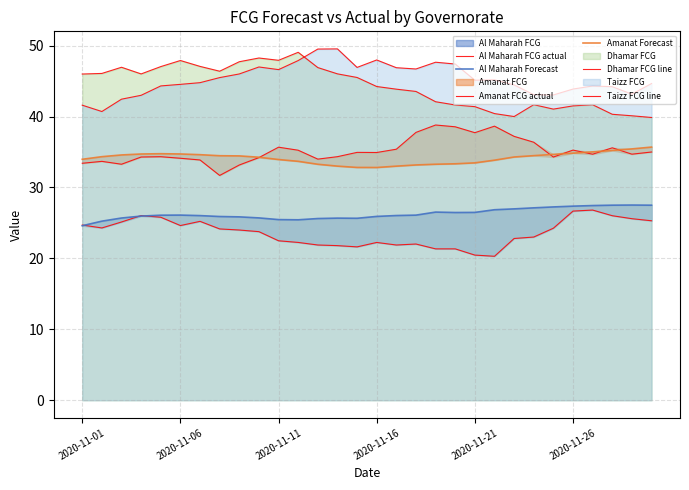

Where does the Dhamar FCG line series first go above 45?

2020-11-01